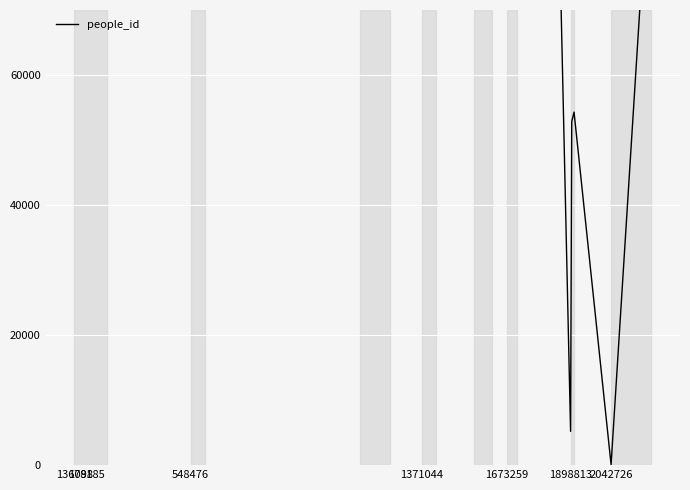

What is the label of the 7th point from the left?

548476